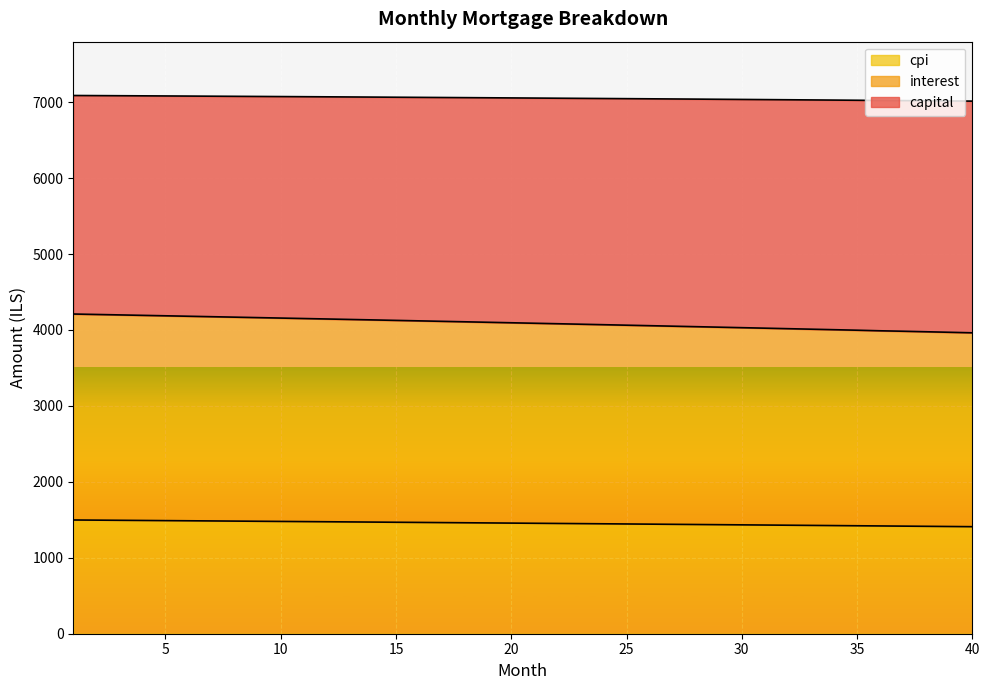

Reading left to right, what are all the values shown in this chart?

interest: 1=4210.3	2=4204.5	3=4198.7	4=4192.8	5=4186.9	6=4181.0	7=4175.0	8=4169.1	9=4163.1	10=4157.0	11=4151.0	12=4144.9	13=4138.8	14=4132.6	15=4126.5	16=4120.3	17=4114.1	18=4107.8	19=4101.5	20=4095.2	21=4088.9	22=4082.5	23=4076.1	24=4069.7	25=4063.2	26=4056.8	27=4050.2	28=4043.7	29=4037.1	30=4030.6	31=4023.9	32=4017.3	33=4010.6	34=4003.9	35=3997.1	36=3989.5	37=3983.6	38=3976.8	39=3969.9	40=3963.0
capital: 1=1497.9	2=1495.9	3=1493.8	4=1491.7	5=1489.6	6=1487.5	7=1485.3	8=1483.2	9=1481.0	10=1478.9	11=1476.7	12=1474.6	13=1472.4	14=1470.2	15=1468.0	16=1465.8	17=1463.5	18=1461.3	19=1459.1	20=1456.8	21=1454.5	22=1452.3	23=1450.0	24=1447.7	25=1445.4	26=1443.1	27=1440.8	28=1438.4	29=1436.1	30=1433.7	31=1431.4	32=1429.0	33=1426.6	34=1424.2	35=1421.8	36=1419.4	37=1417.0	38=1414.5	39=1412.1	40=1409.6
cpi: 1=7088.2	2=7086.7	3=7085.2	4=7083.7	5=7082.1	6=7080.5	7=7078.9	8=7077.3	9=7075.7	10=7074.0	11=7072.3	12=7070.6	13=7068.9	14=7067.1	15=7065.4	16=7063.6	17=7061.8	18=7059.9	19=7058.1	20=7056.2	21=7054.3	22=7052.4	23=7050.5	24=7048.5	25=7046.5	26=7044.5	27=7042.5	28=7040.4	29=7038.4	30=7036.3	31=7034.2	32=7032.0	33=7029.9	34=7027.7	35=7025.5	36=7022.4	37=7021.0	38=7018.7	39=7016.4	40=7014.1